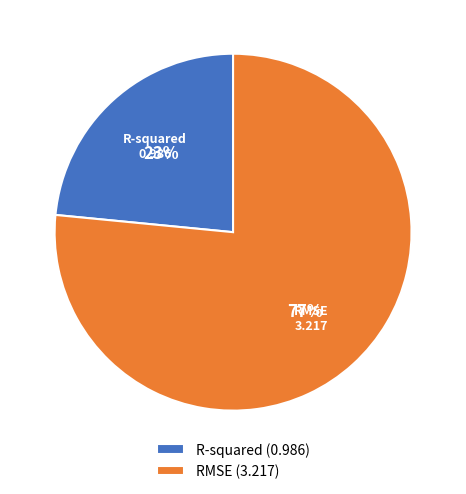

Rank the categories by value from lowest to highest.

R-squared, RMSE